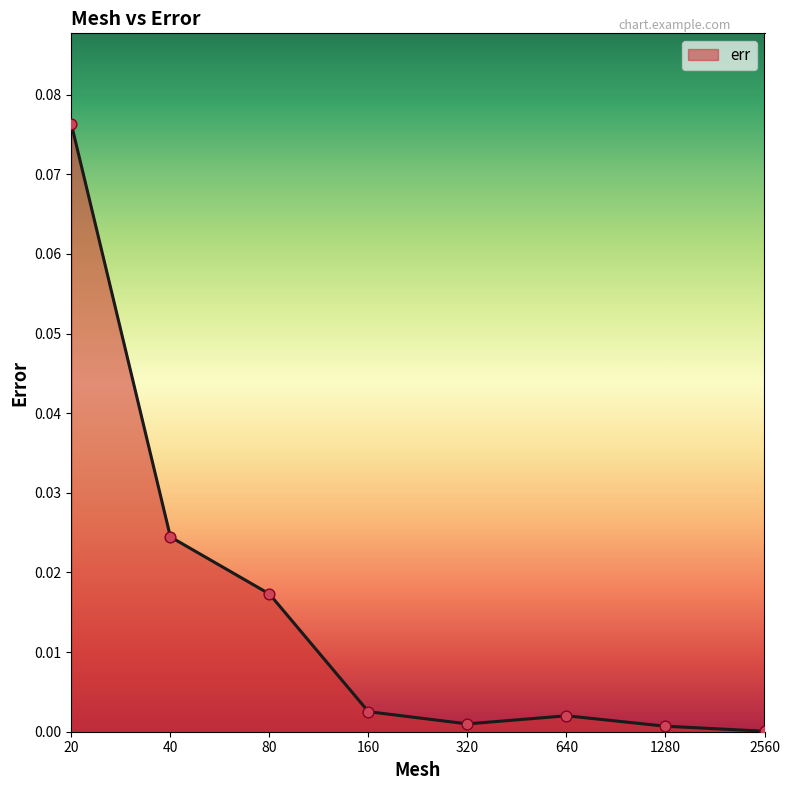

True or false: there are more than 0 points higher than both neighbors.

True